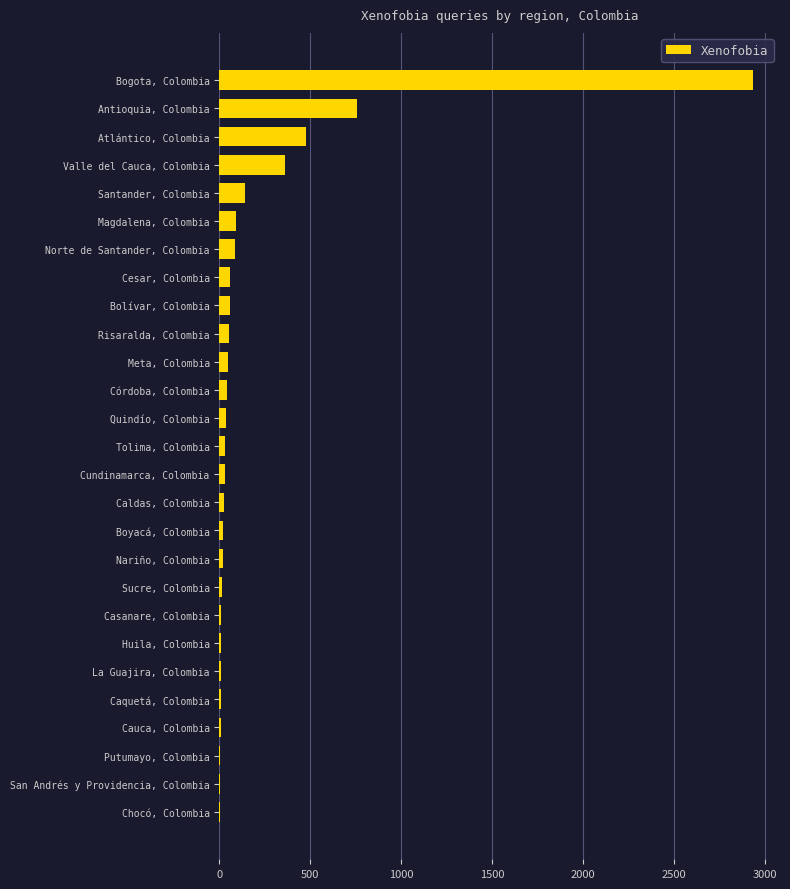

What is the sum of all values?

5336